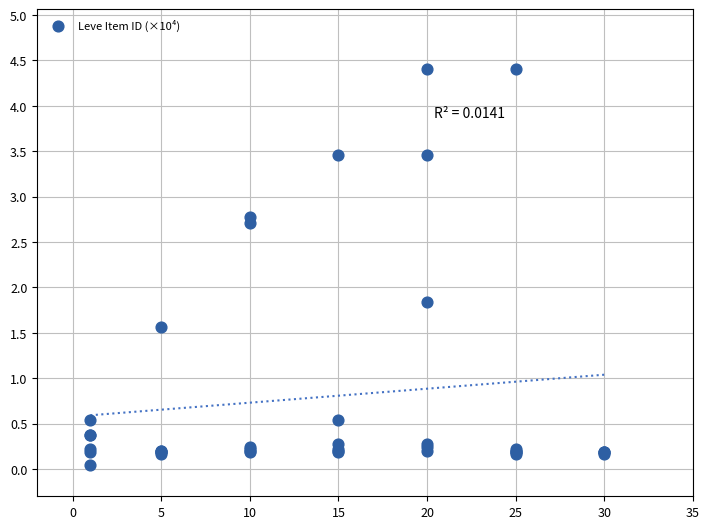

What Y value in the scatter plot is closest to 2?

1.8